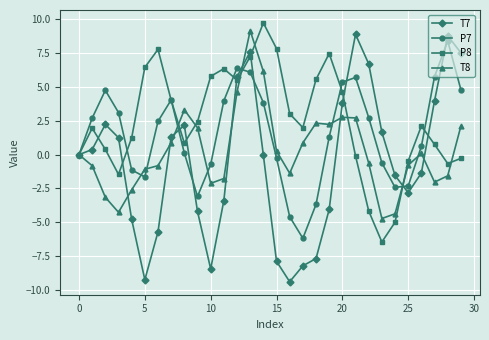

List the series in order of their overall mean, highest first.

P8, P7, T8, T7